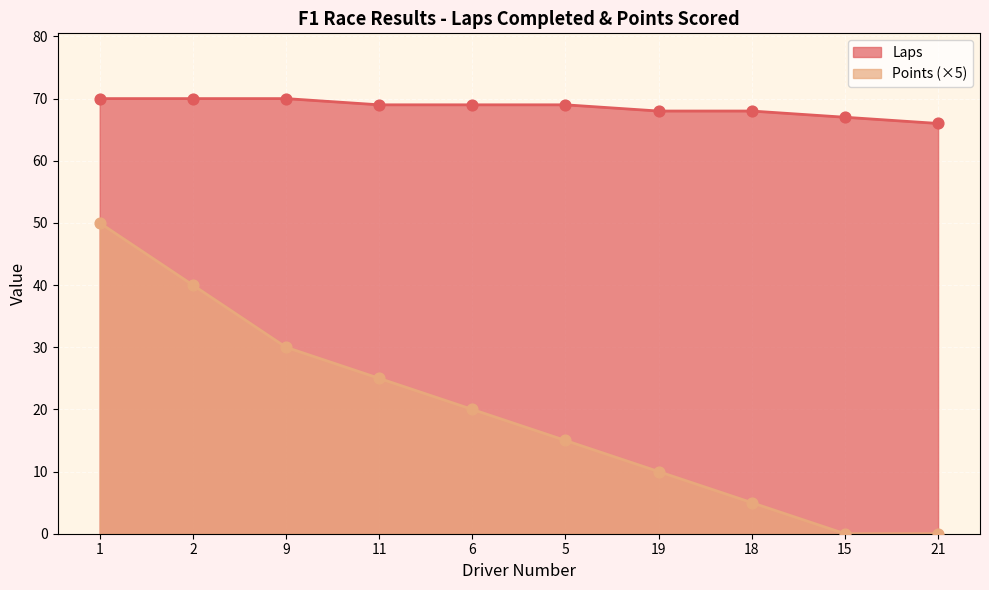

What are all the series names shown in the legend?

Laps, Points (×5)